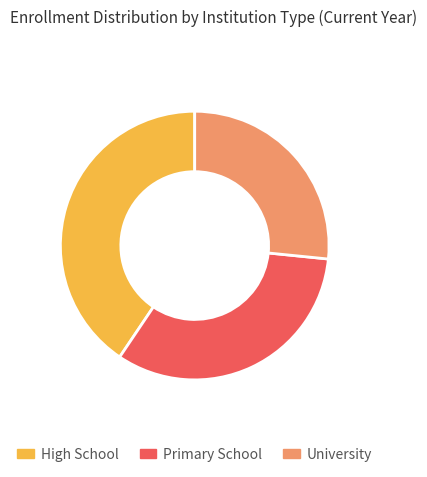

Between University and High School, which is larger?

High School